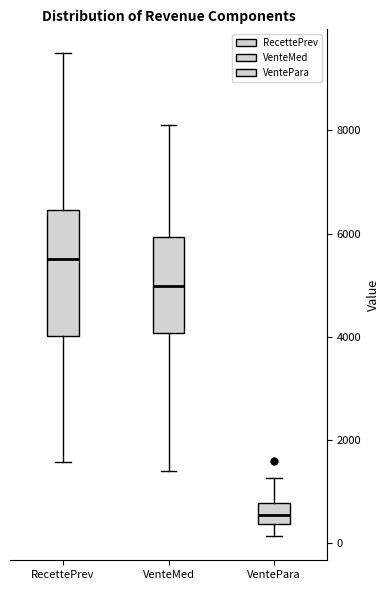

Which box is the tallest, from its lower edge to its upper edge?

RecettePrev